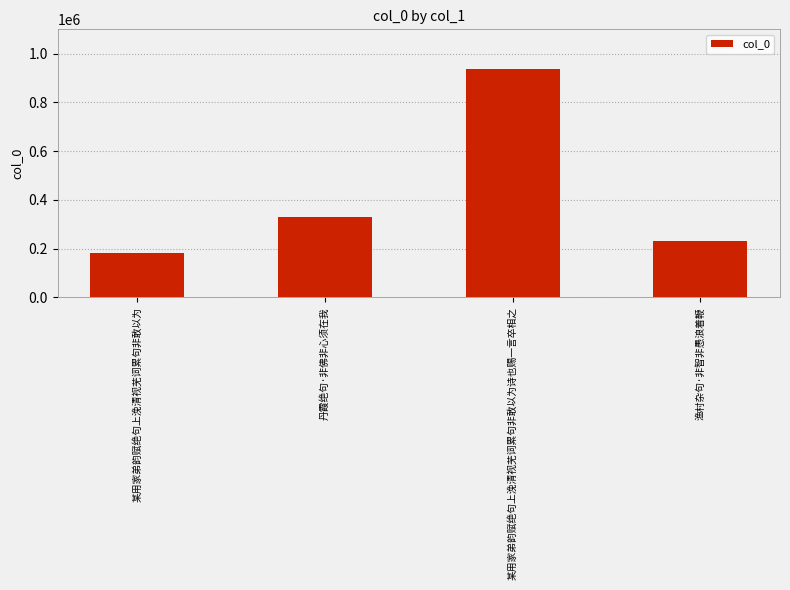

Rank the categories by value from highest to lowest.

某用家弟韵赋绝句上浼清视芜词累句非敢以为诗也赐一言卒相之, 丹霞绝句·非佛非心须在我, 渔村杂句·非智非愚浪着鞭, 某用家弟韵赋绝句上浼清视芜词累句非敢以为